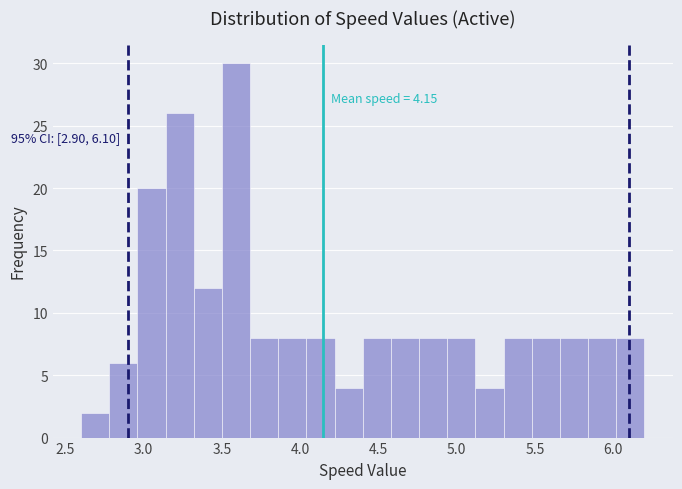

Read against the x-axis, roughly where is the centre of the tallest bar?

3.60